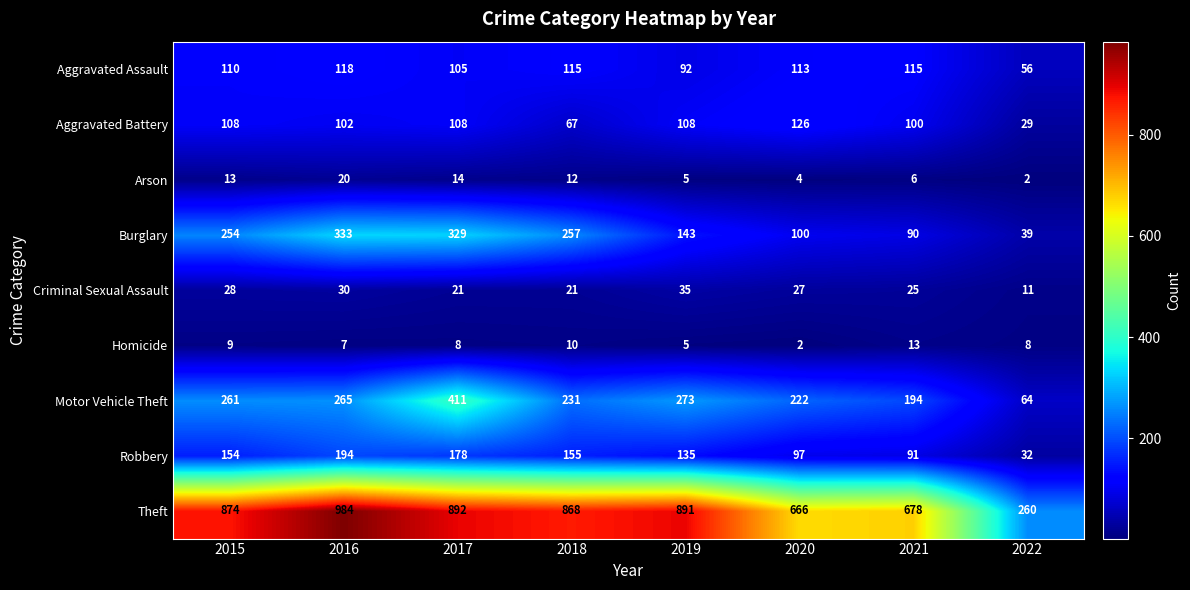

At 2015, list the series in order from largest to smallest.

Theft, Motor Vehicle Theft, Burglary, Robbery, Aggravated Assault, Aggravated Battery, Criminal Sexual Assault, Arson, Homicide